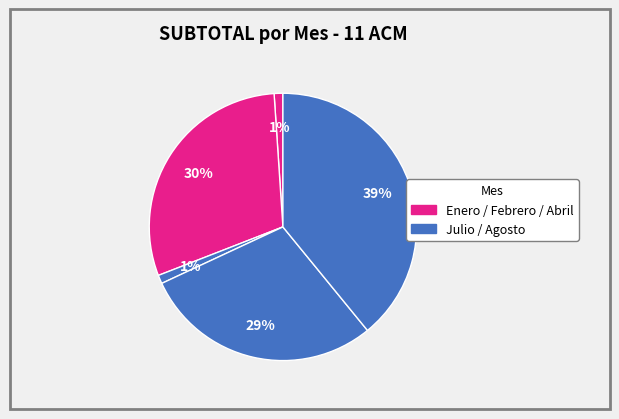

Rank the categories by value from lowest to highest.

Abril, Enero, Julio, Febrero, Agosto